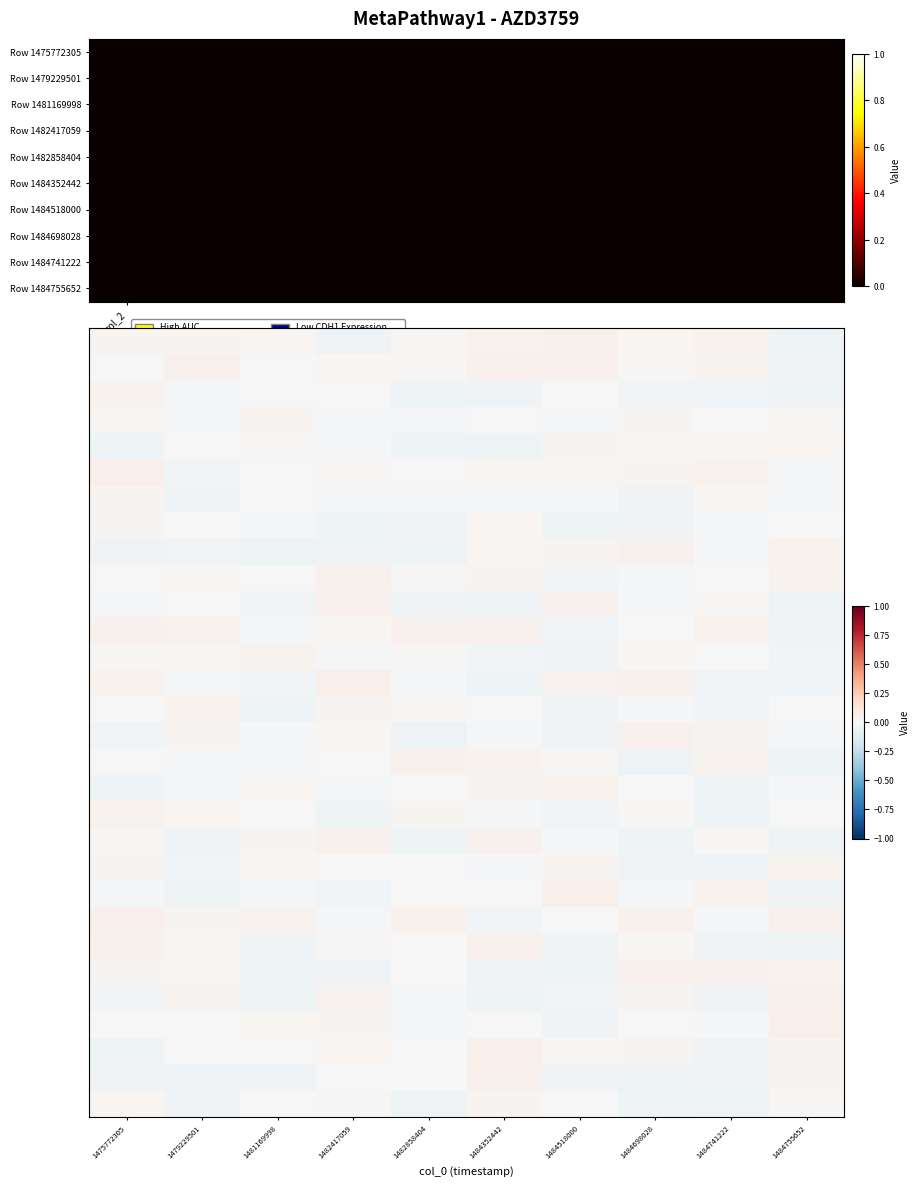

At how many categories does at least one series exceed 0?

10